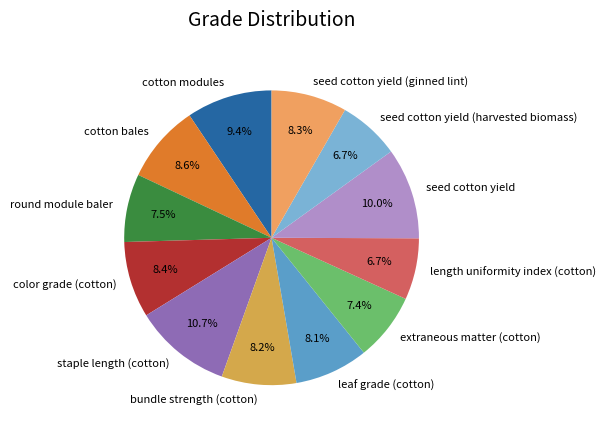

Does any single category account for the majority?

No